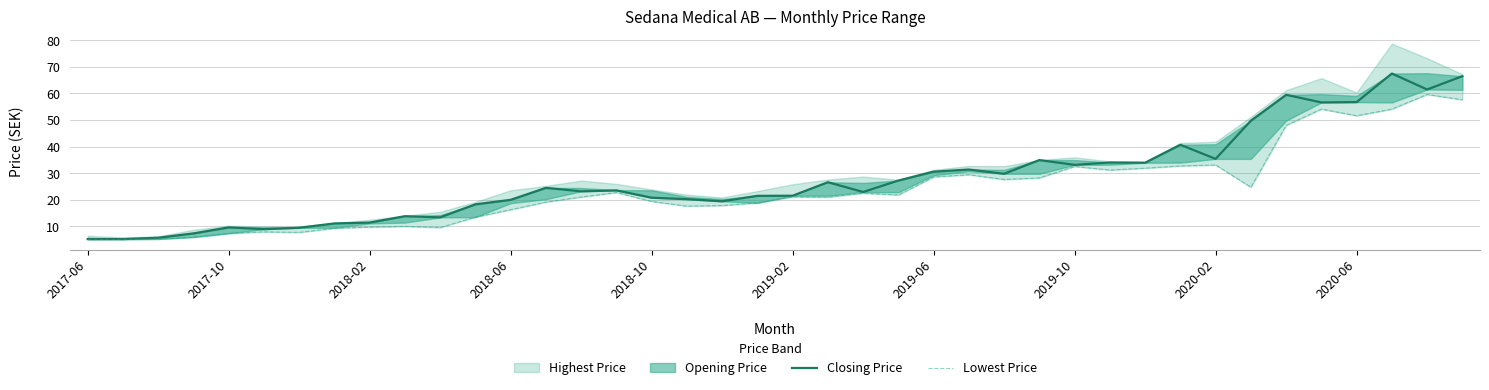

At how many categories does at least one series exceed 12?

31